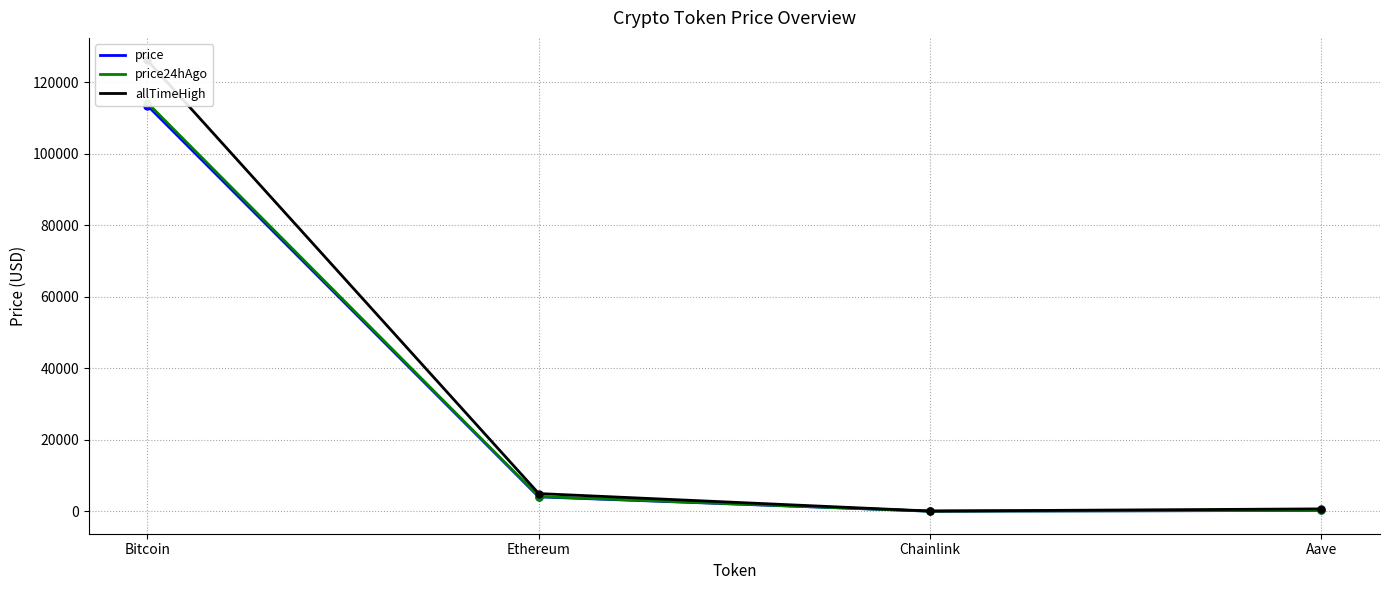

At which category is the sum across all series the highest?

Bitcoin